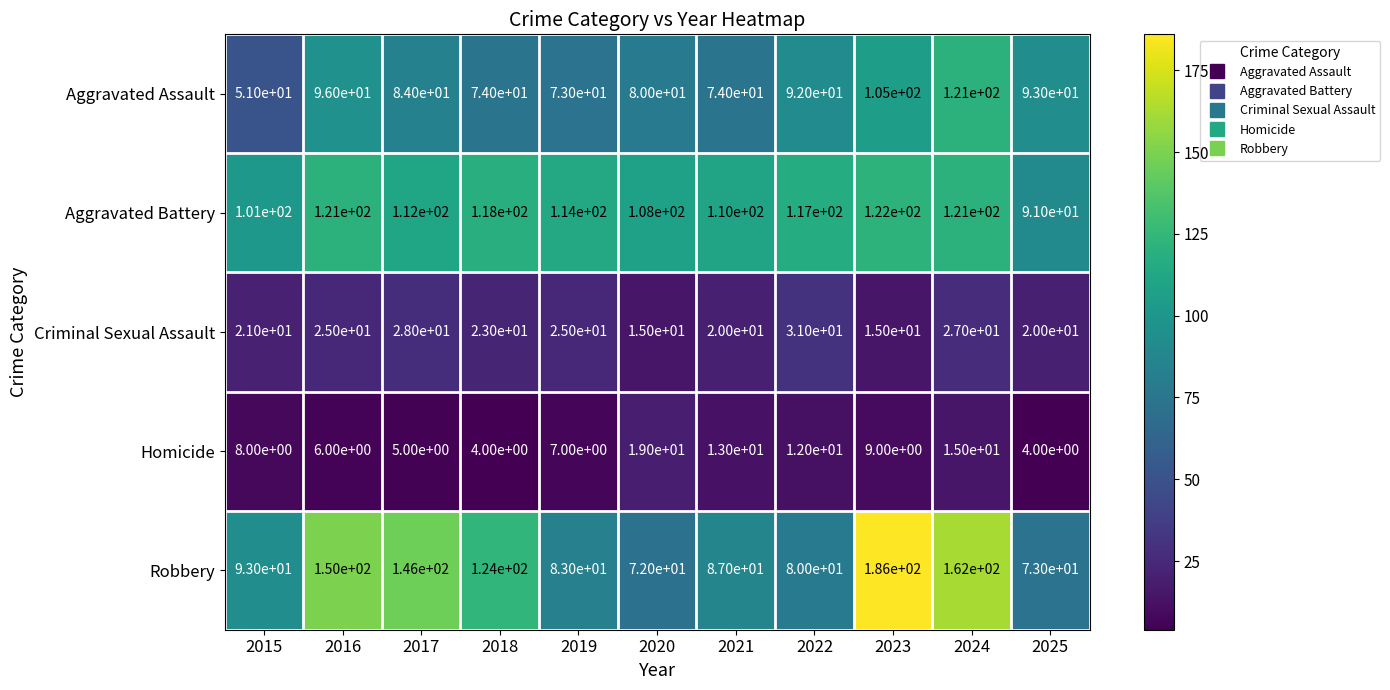

At which label does Criminal Sexual Assault reach its peak?

2022